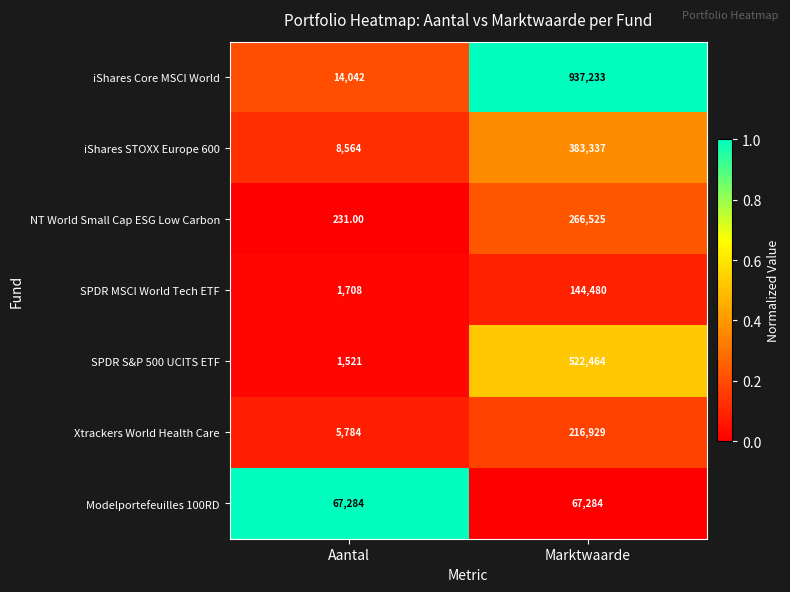

Which category has the lowest value across all series?

Aantal